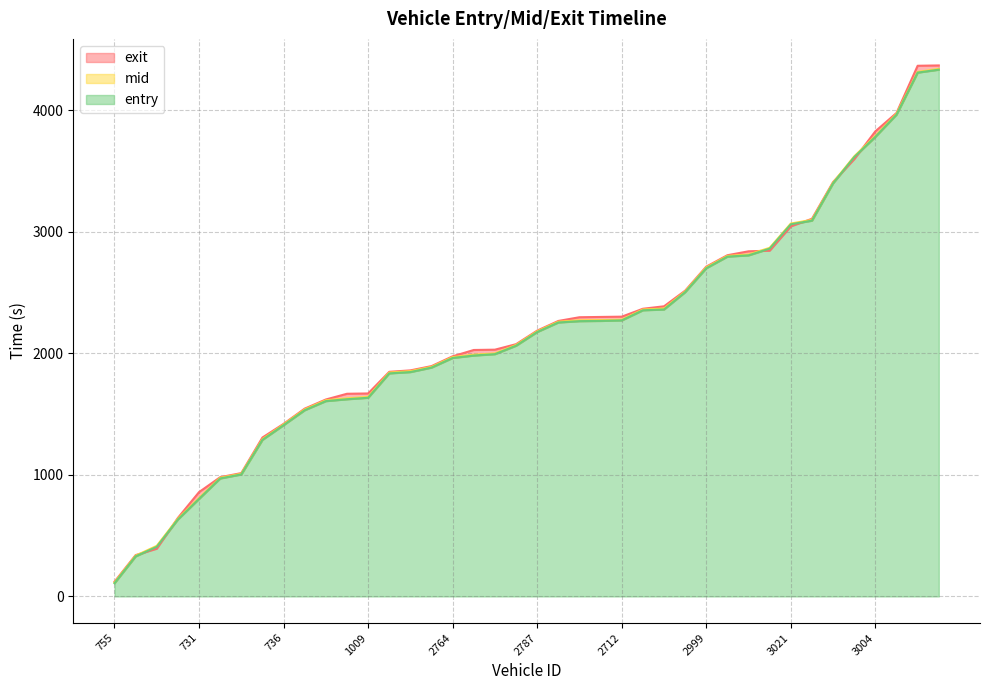

Reading left to right, extract all data points from this chart.

entry: 755=108.8	766=329.9	1841=408.5	1025=633.5	731=803.0	1014=971.2	786=1004.3	728=1288.8	736=1409.8	1006=1532.9	730=1607.7	1031=1623.2	1009=1635.3	1847=1836.0	2751=1846.8	1042=1883.8	2764=1963.1	3029=1982.9	2813=1994.3	3032=2063.8	2787=2176.4	3019=2255.1	2761=2265.9	2755=2267.8	2712=2272.3	2803=2355.4	2991=2362.2	2998=2504.6	2999=2701.7	3007=2797.1	2700=2807.7	3034=2863.1	3021=3063.0	2737=3093.3	2754=3400.8	2736=3616.3	3004=3783.1	5006=3965.8	5011=4311.7	4714=4335.9
mid: 755=114.5	766=335.3	1841=416.3	1025=640.1	731=809.4	1014=976.6	786=1009.4	728=1294.5	736=1415.4	1006=1539.2	730=1614.3	1031=1630.1	1009=1642.4	1847=1842.5	2751=1854.1	1042=1889.4	2764=1969.5	3029=1989.6	2813=2000.0	3032=2069.6	2787=2182.0	3019=2261.0	2761=2272.4	2755=2274.2	2712=2277.5	2803=2361.5	2991=2369.4	2998=2510.3	2999=2708.2	3007=2802.5	2700=2814.2	3034=2869.4	3021=3069.4	2737=3099.1	2754=3406.3	2736=3622.2	3004=3790.3	5006=3972.5	5011=4317.3	4714=4342.3
exit: 755=120.9	766=340.1	1841=392.8	1025=646.4	731=858.6	1014=981.4	786=1015.2	728=1307.9	736=1420.4	1006=1545.8	730=1621.0	1031=1668.1	1009=1670.6	1847=1848.8	2751=1860.6	1042=1895.7	2764=1976.5	3029=2028.5	2813=2031.0	3032=2076.2	2787=2187.9	3019=2267.5	2761=2298.0	2755=2300.4	2712=2302.7	2803=2367.8	2991=2388.0	2998=2516.8	2999=2714.7	3007=2808.6	2700=2840.8	3034=2845.9	3021=3046.3	2737=3108.4	2754=3411.1	2736=3599.2	3004=3828.4	5006=3979.5	5011=4368.0	4714=4370.7